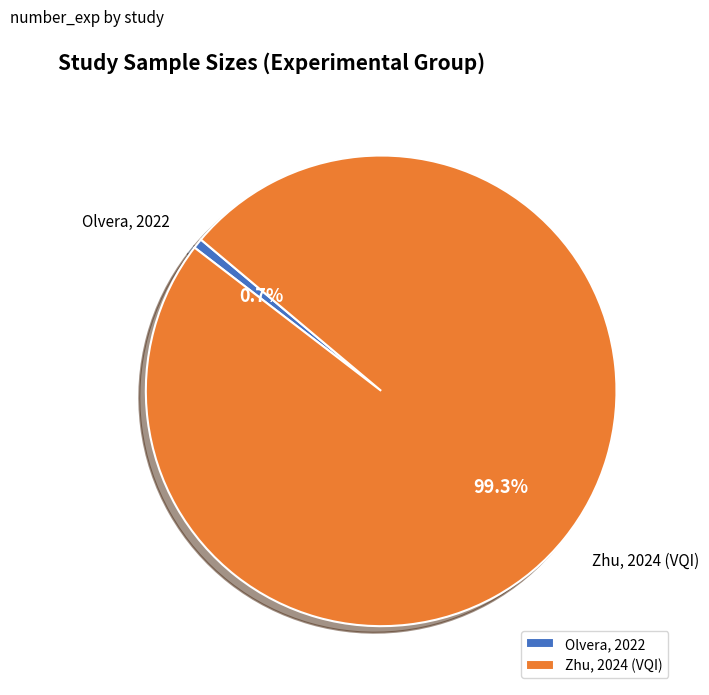

To the nearest percent, what is the difference between the Zhu, 2024 (VQI) and Olvera, 2022 slice percentages?

99%